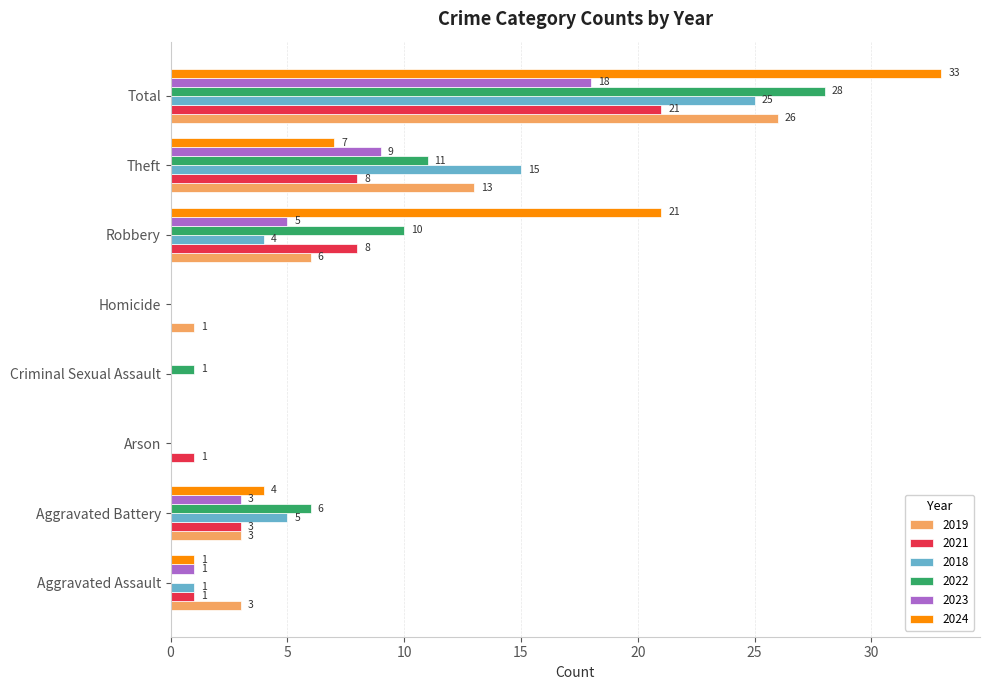

How many categories are shown in the chart?

8